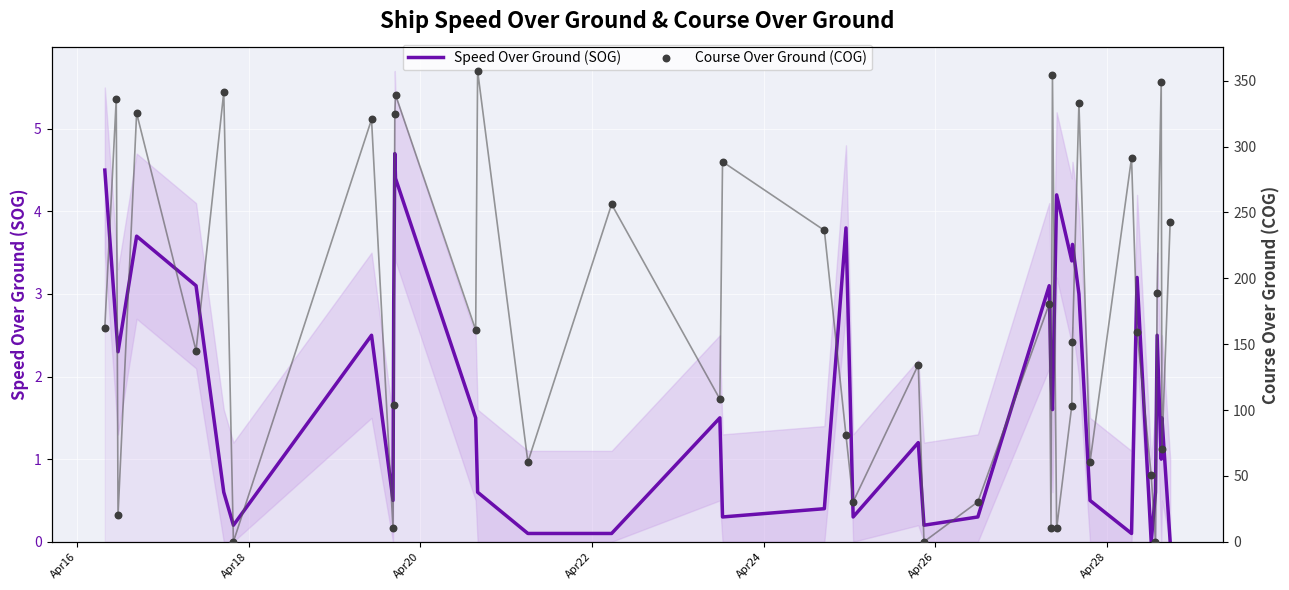

At how many categories does at least one series exceed 274?

12